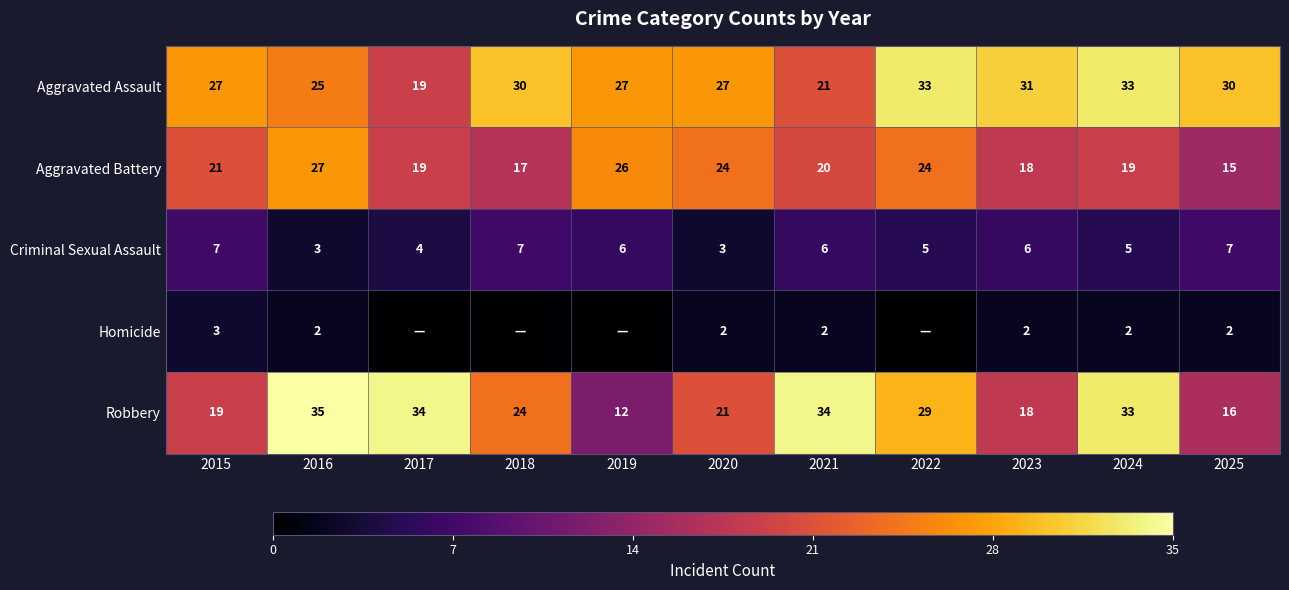

Is it true that Robbery equals 10 at 2017?

False